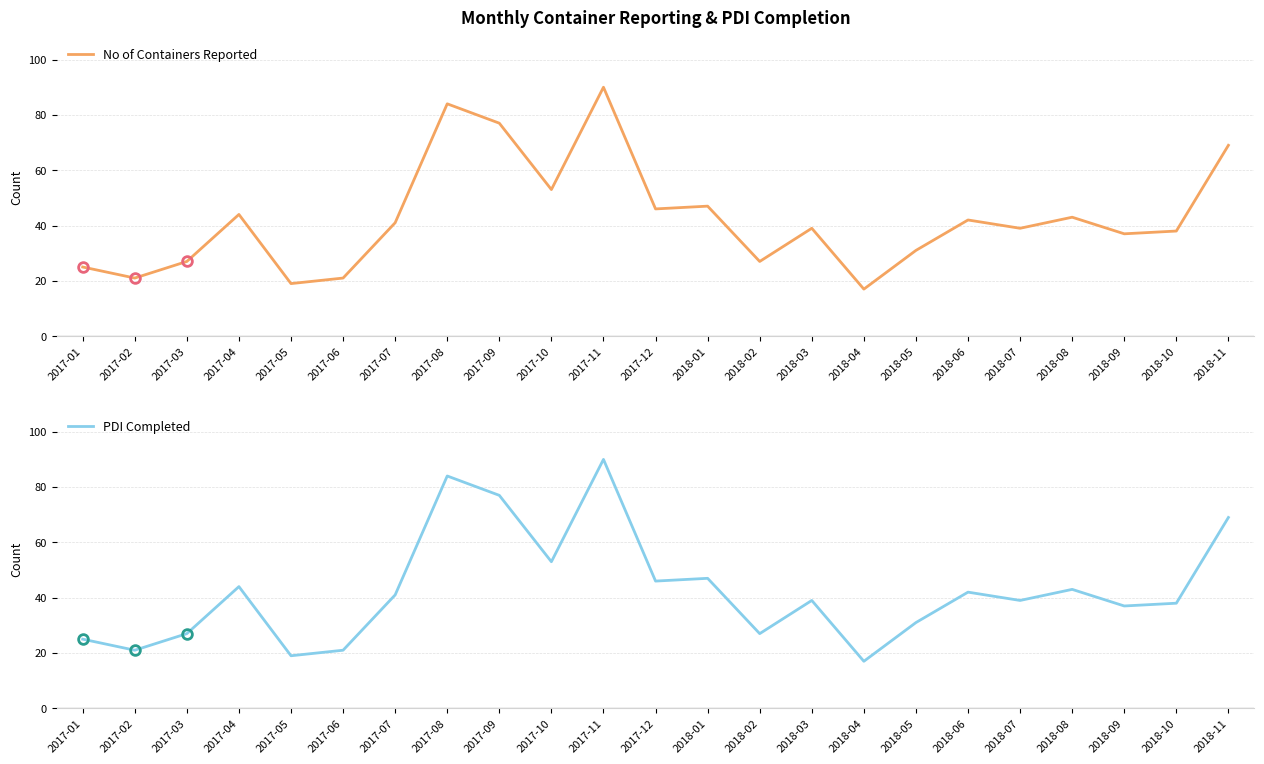

At which label does PDI Completed first exceed 39?

2017-04